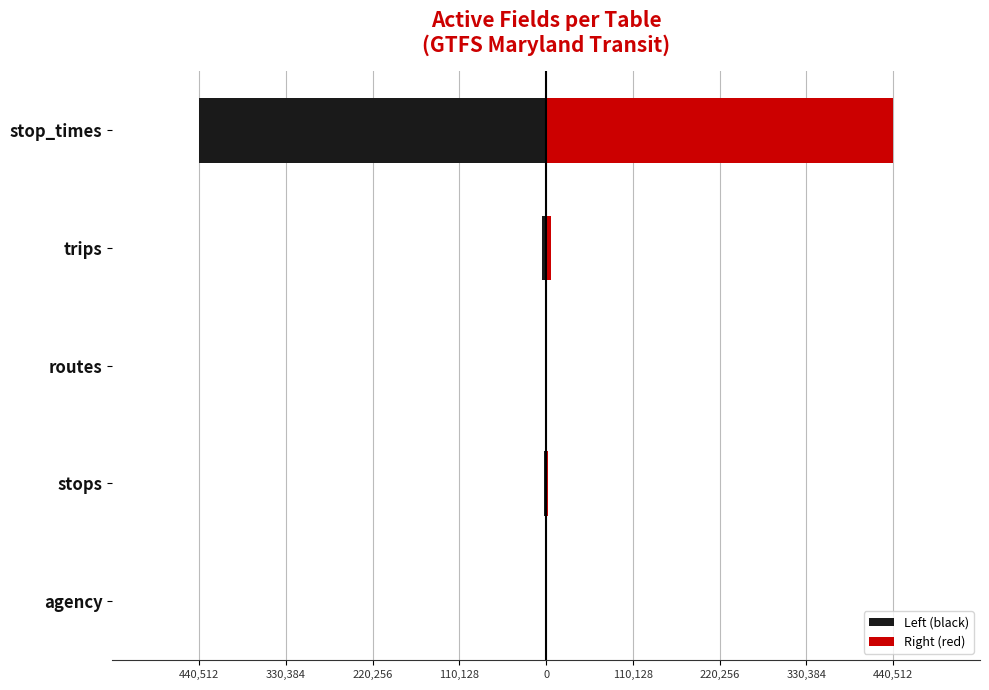

Which series has the largest total across all categories?

Right (red)